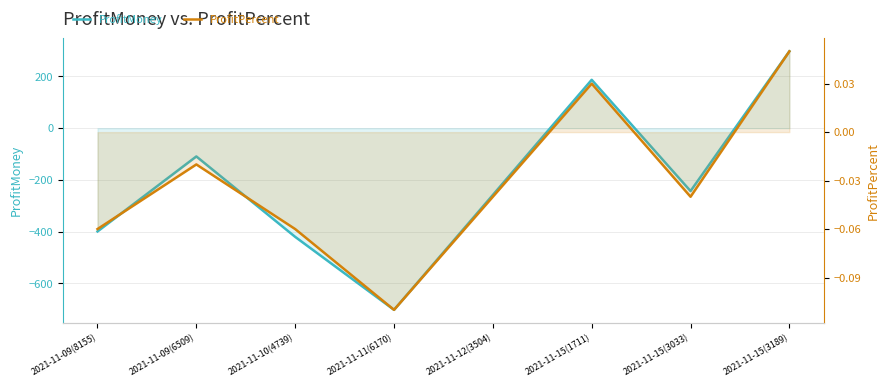

Reading left to right, what are all the values shown in this chart?

ProfitMoney: 2021-11-09(8155)=-399.0	2021-11-09(6509)=-109.2	2021-11-10(4739)=-420.0	2021-11-11(6170)=-702.0	2021-11-12(3504)=-258.0	2021-11-15(1711)=187.0	2021-11-15(3033)=-243.0	2021-11-15(3189)=297.0
ProfitPercent: 2021-11-09(8155)=-0.1	2021-11-09(6509)=-0.0	2021-11-10(4739)=-0.1	2021-11-11(6170)=-0.1	2021-11-12(3504)=-0.0	2021-11-15(1711)=0.0	2021-11-15(3033)=-0.0	2021-11-15(3189)=0.1